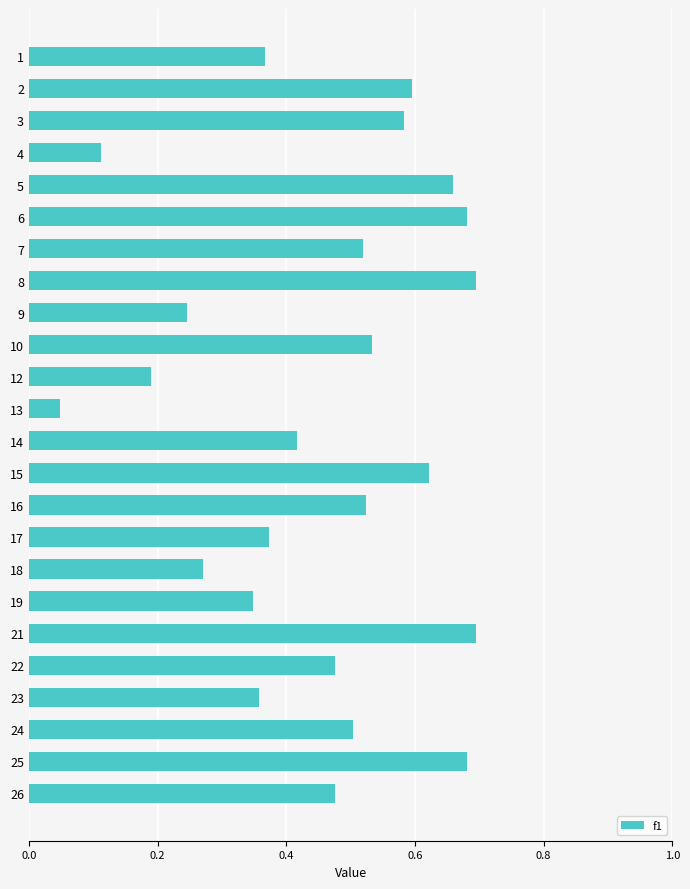

Between 22 and 3, which is larger?

3